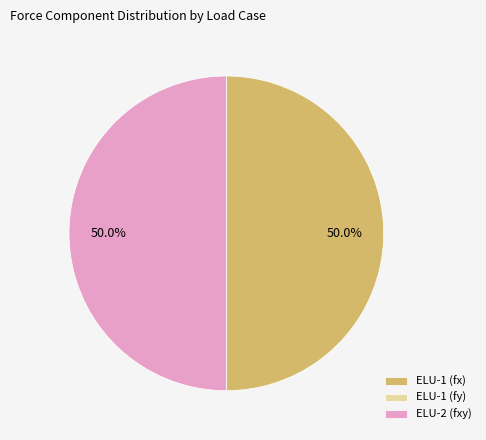

What is the ratio of the value at ELU-1 (fx) to the value at ELU-2 (fxy)?

1.0